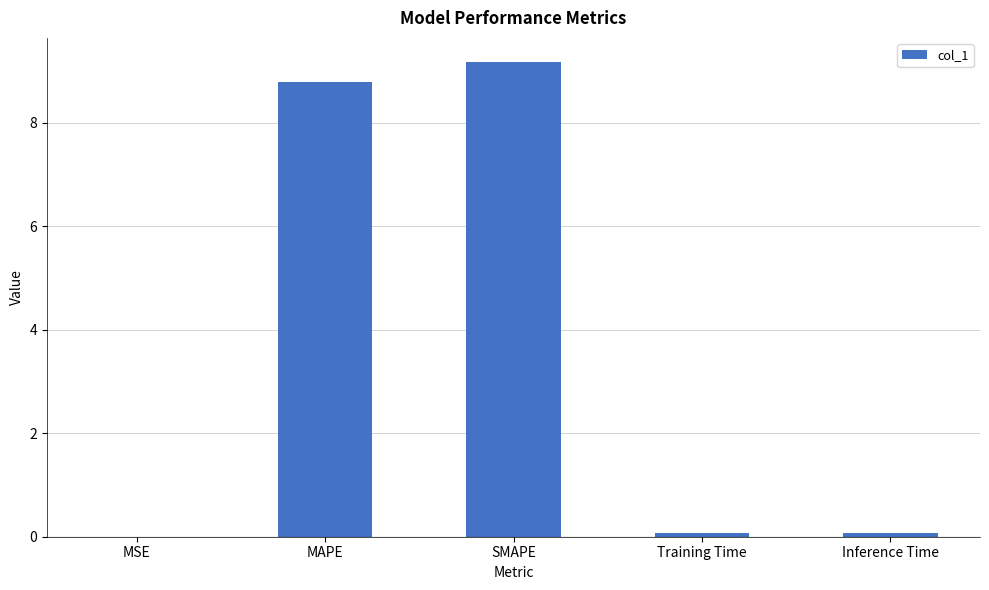

Which category has the highest value across all series?

SMAPE